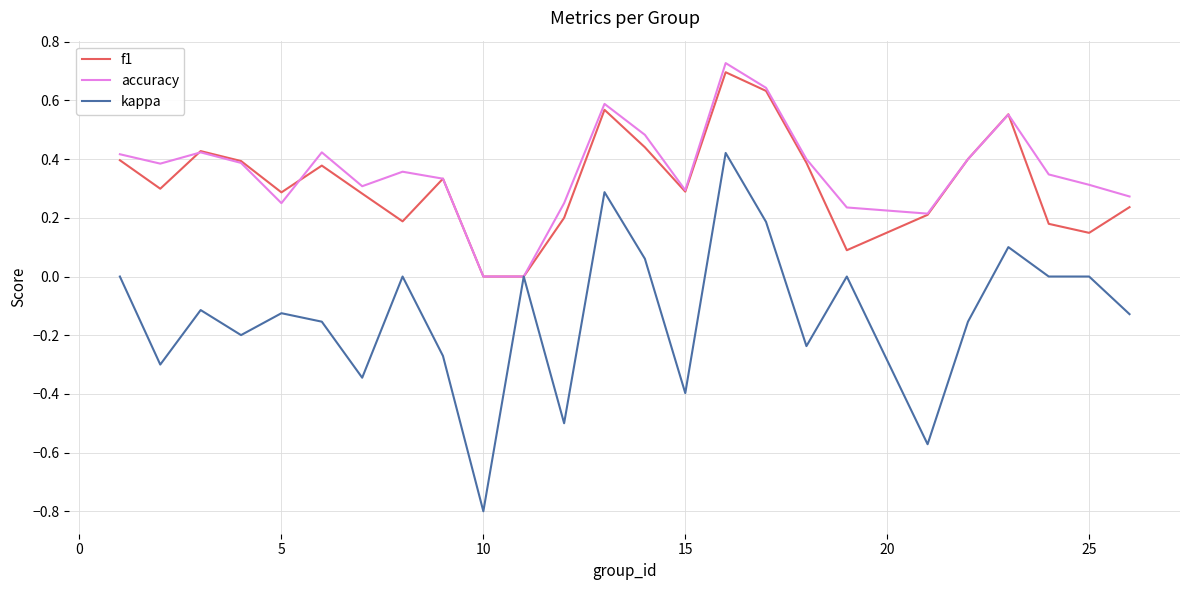

What is the minimum value shown in the chart?

-0.8